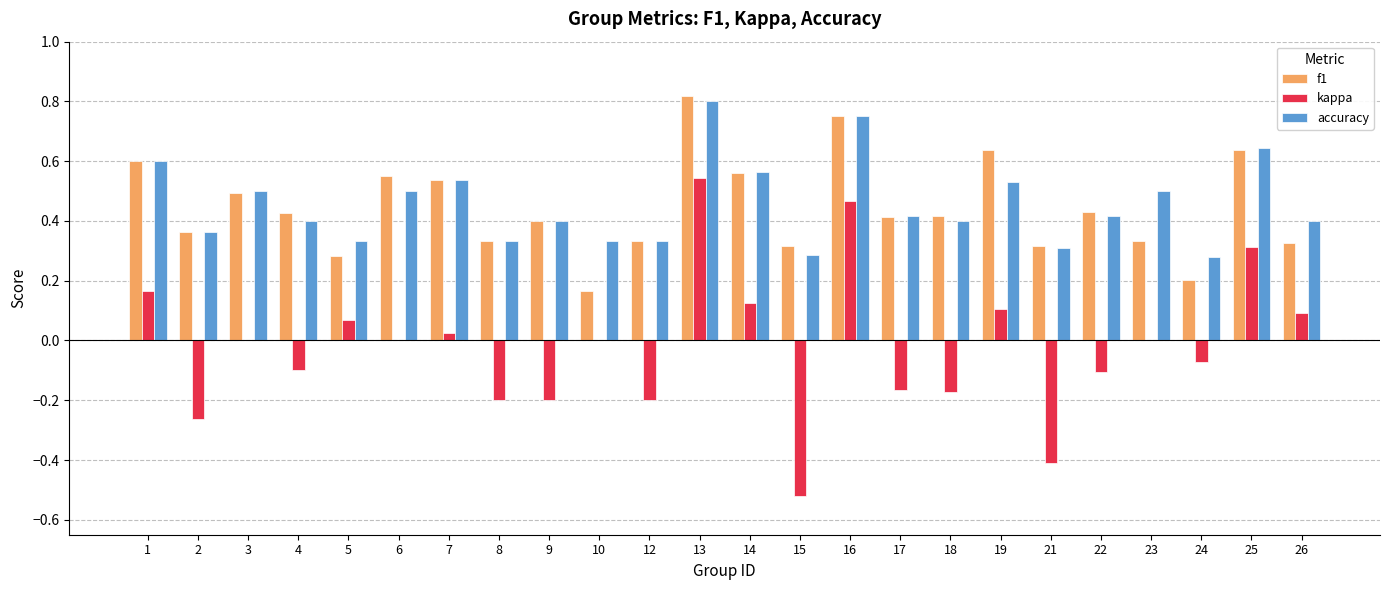

True or false: kappa has a value of 0.3 at 13.

False